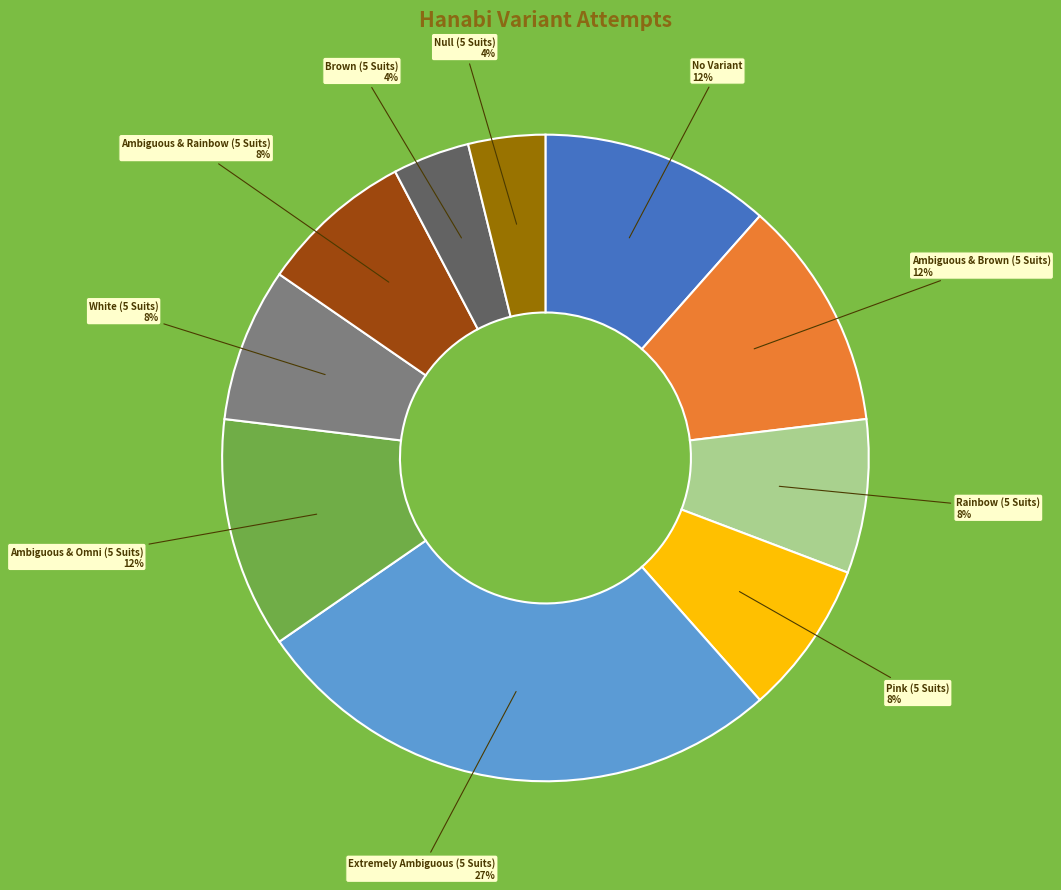

Is it true that Ambiguous & Brown (5 Suits) is 12% of the pie?

True